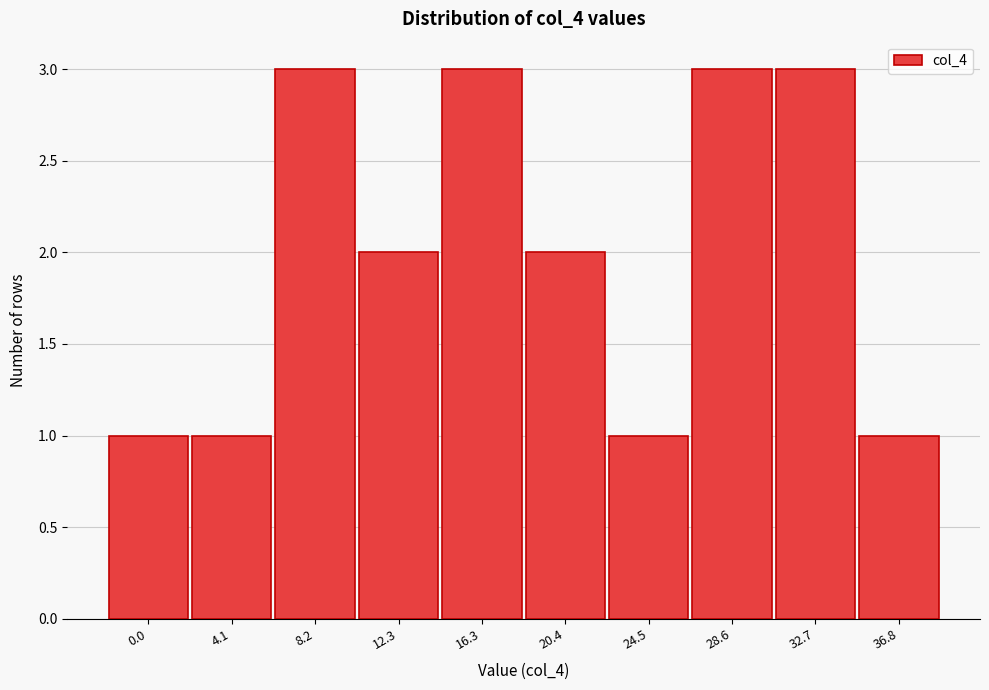

Reading left to right, transcribe all the data shown in this chart.

0.0=1	4.1=1	8.2=3	12.3=2	16.3=3	20.4=2	24.5=1	28.6=3	32.7=3	36.8=1